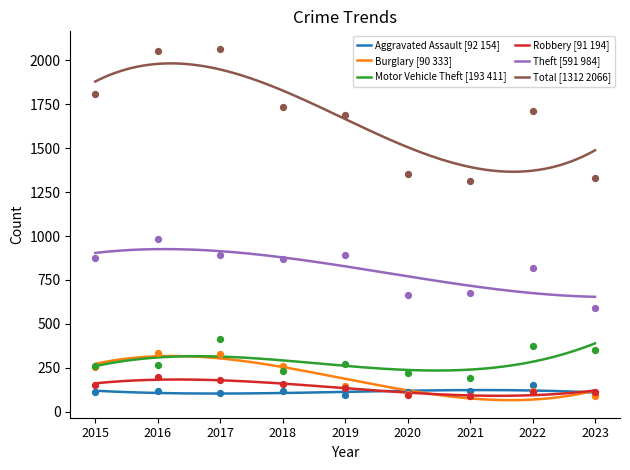

Which series has the largest Y range (max minus min)?

Total